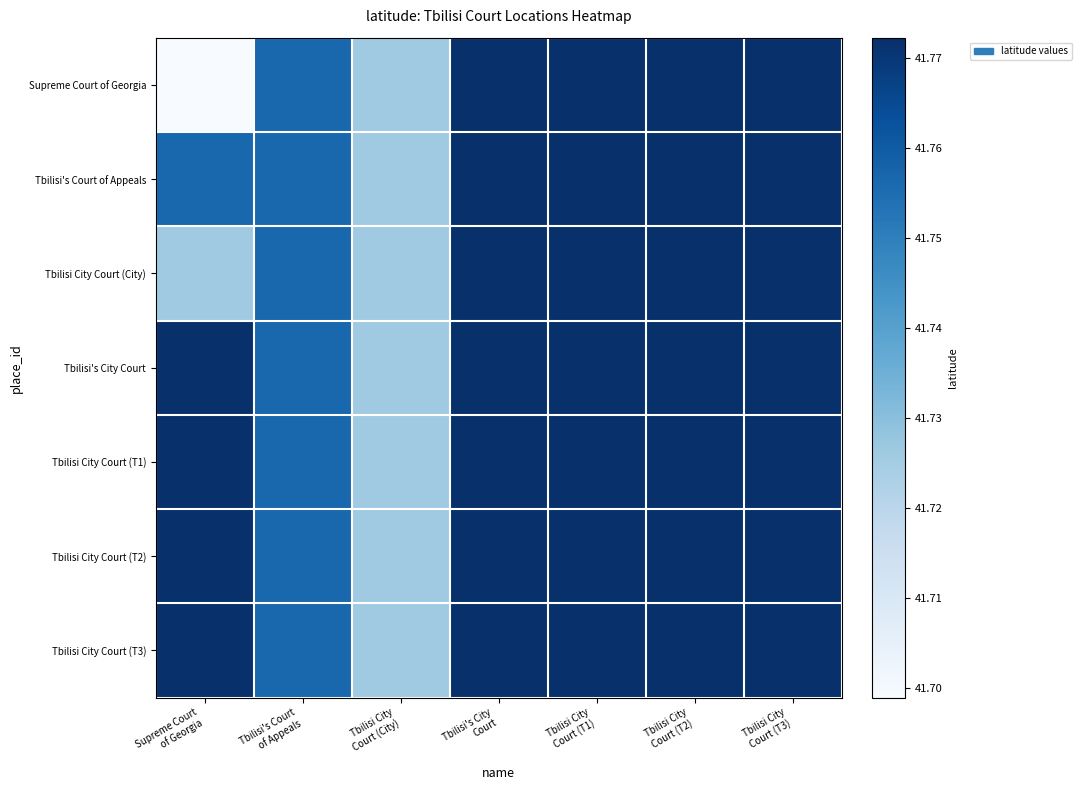

Which series has the largest range (max minus min)?

Supreme Court of Georgia